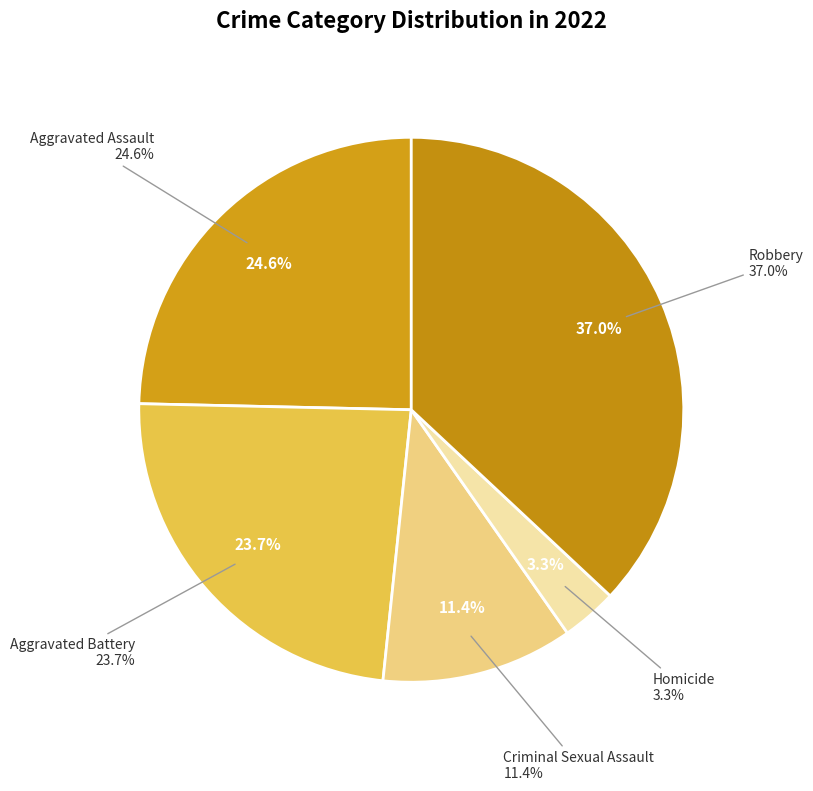

Is there any slice that represents more than half of the pie?

No